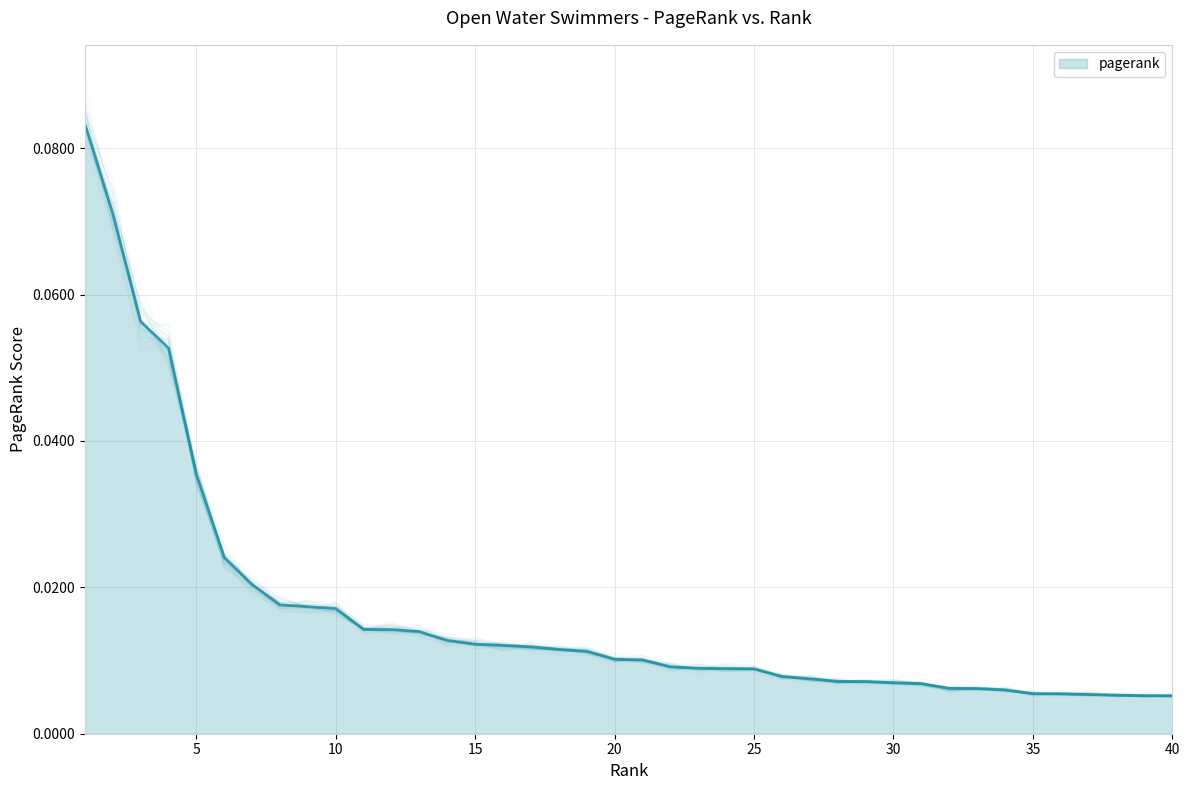

List the labels in order of value, smallest first.

40, 39, 38, 37, 36, 35, 34, 33, 32, 31, 30, 29, 28, 27, 26, 25, 24, 23, 22, 21, 20, 19, 18, 17, 16, 15, 14, 13, 12, 11, 10, 9, 8, 7, 6, 5, 4, 3, 2, 1